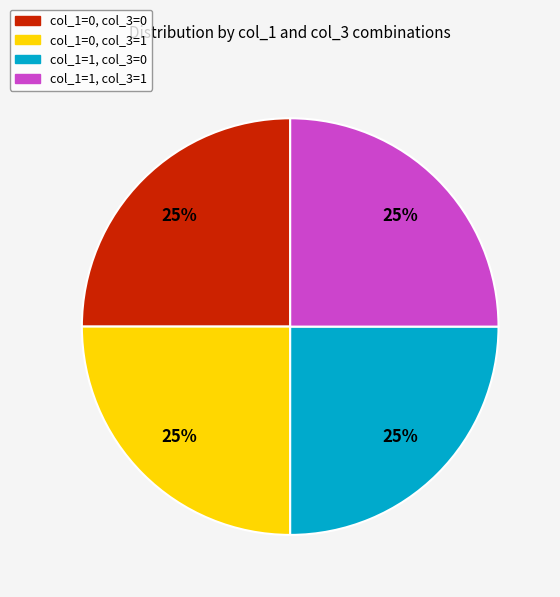

How many segments does this pie chart have?

4